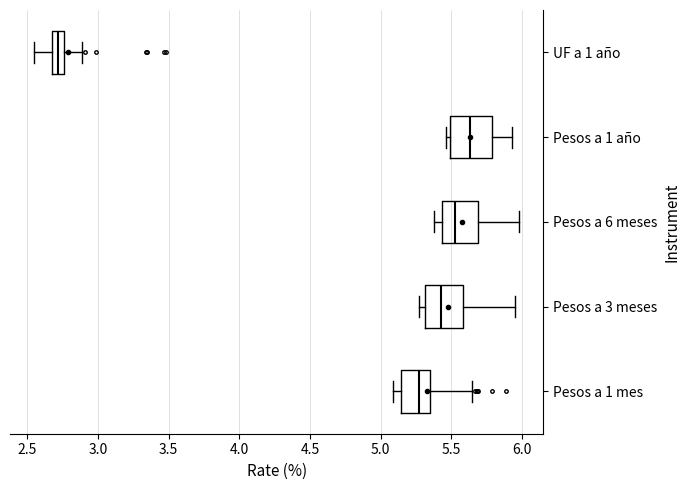

Reading bottom to top, read every box against the x-axis: the position of its median line, the range the box covers, and the ends of its whiskers. The values are not printed on the chart, so give them approximately, as read against the axis.

Pesos a 1 mes: median 5.25, box 5.15 to 5.35, whiskers 5.10 to 5.65
Pesos a 3 meses: median 5.45, box 5.30 to 5.60, whiskers 5.25 to 5.95
Pesos a 6 meses: median 5.55, box 5.45 to 5.70, whiskers 5.40 to 6.00
Pesos a 1 año: median 5.65, box 5.50 to 5.80, whiskers 5.45 to 5.95
UF a 1 año: median 2.70 (inside the box), box 2.70 to 2.75, whiskers 2.55 to 2.90